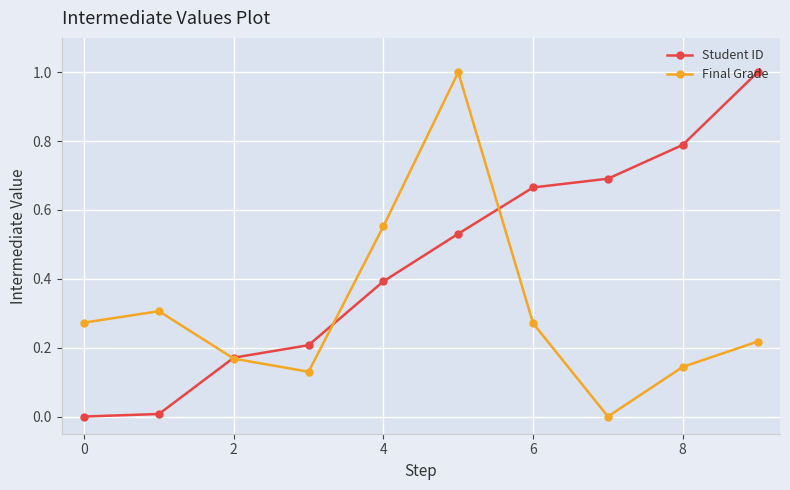

What is the maximum value for Student ID?

1.0